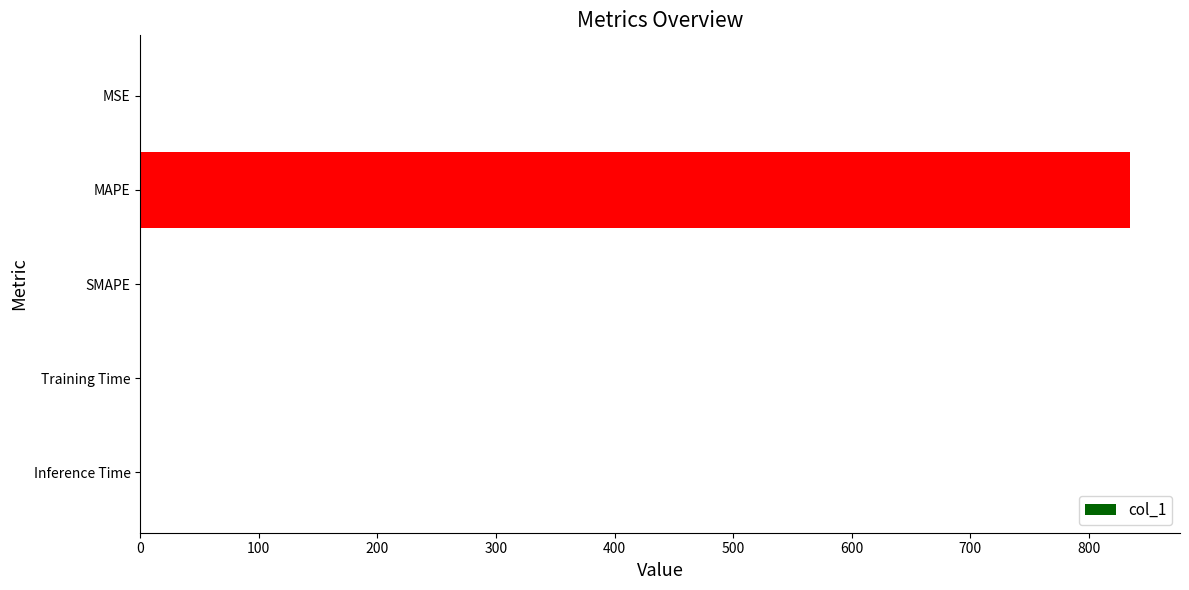

What is the greatest value displayed?

835.1